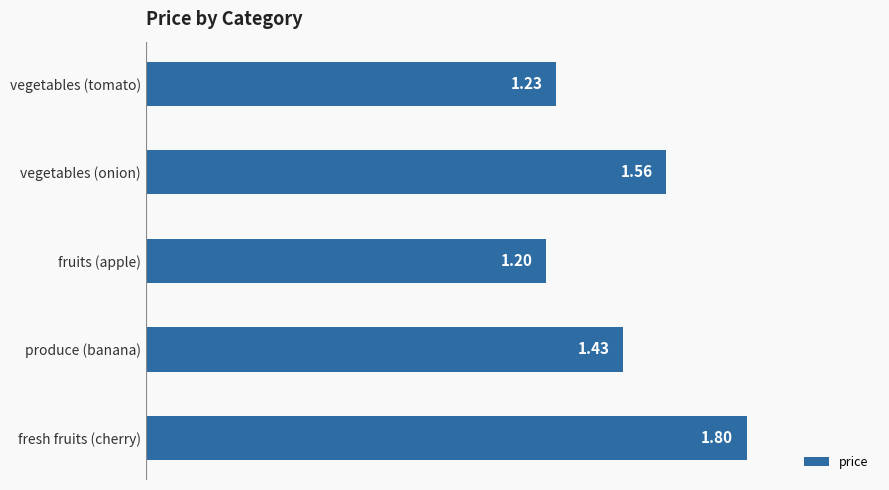

List the labels in order of value, largest first.

fresh fruits (cherry), vegetables (onion), produce (banana), vegetables (tomato), fruits (apple)